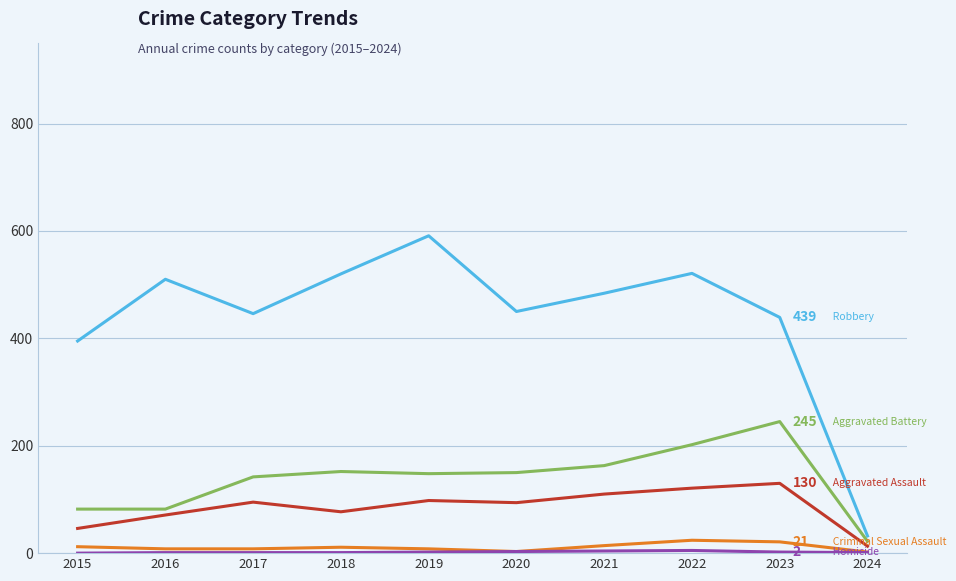

Which label corresponds to the largest value in the chart?

2019